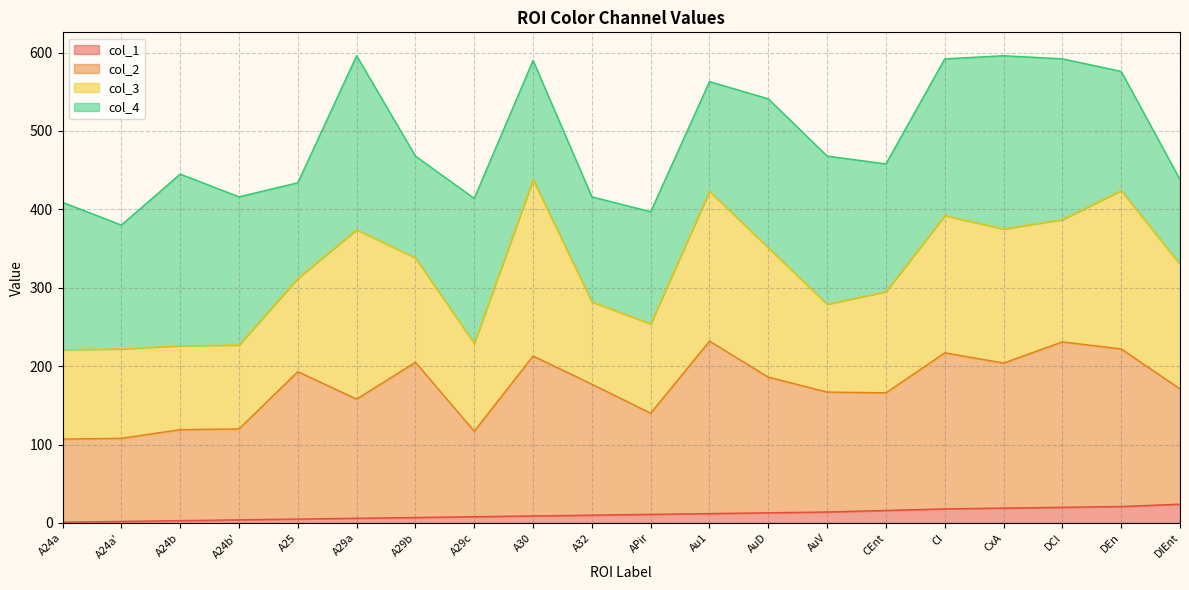

True or false: col_1 has a value of 4 at A24b'.

True